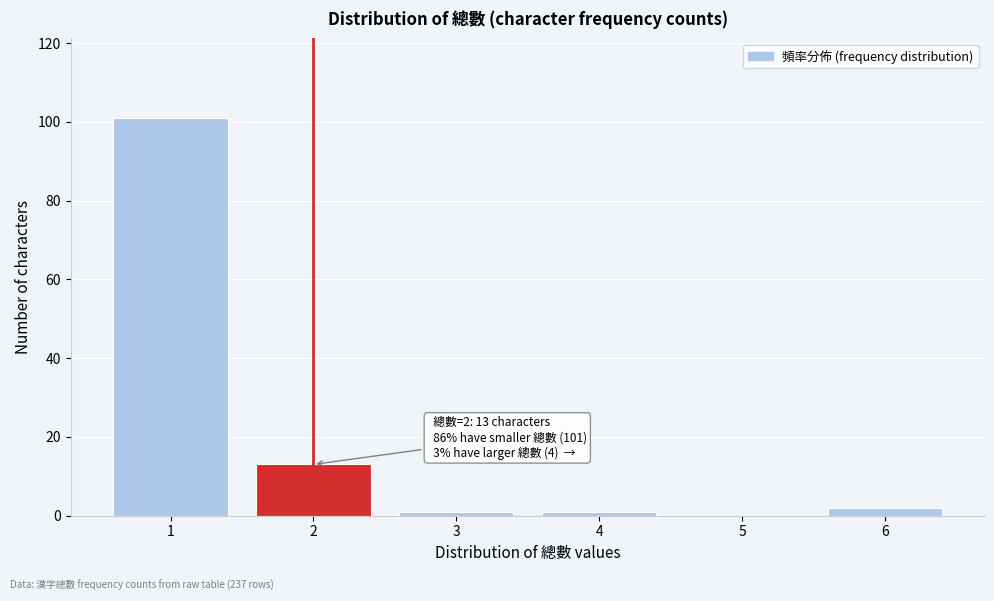

Reading right to left, extract all data points from this chart.

6=2	5=0	4=1	3=1	2=13	1=101